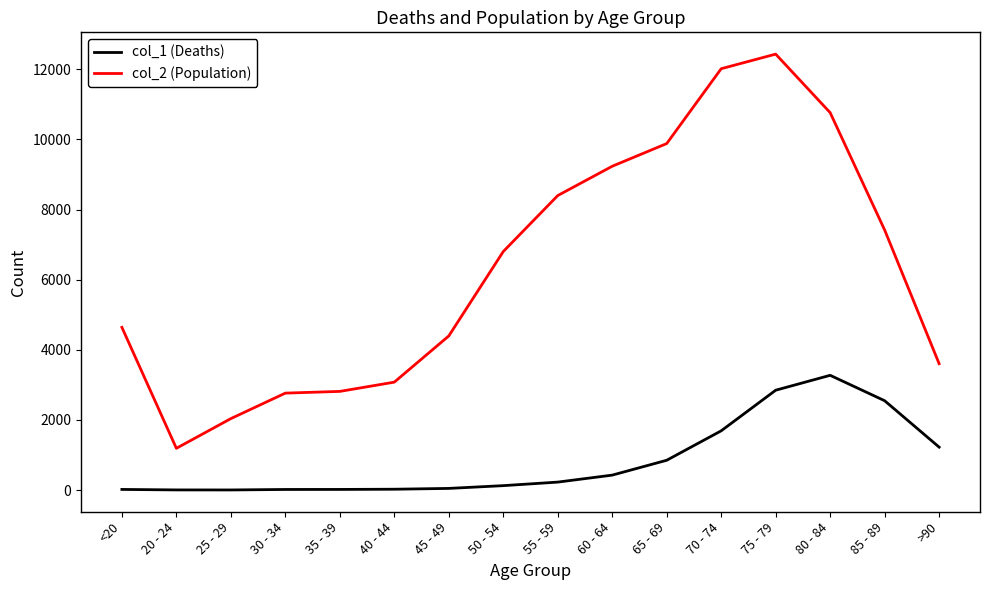

What are all the series names shown in the legend?

col_1 (Deaths), col_2 (Population)